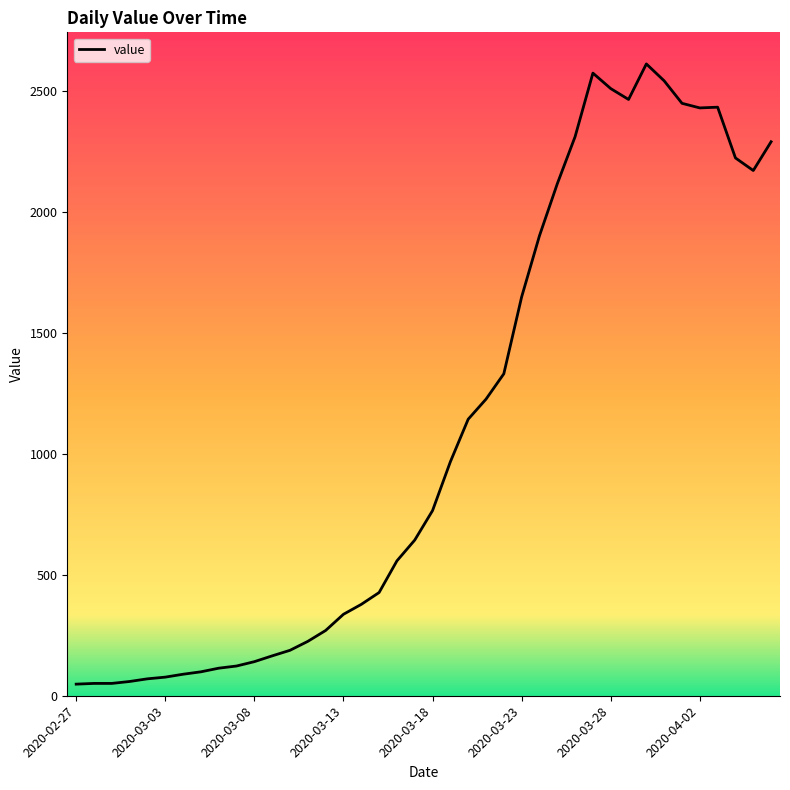

What is the difference between the maximum and minimum values?

2566